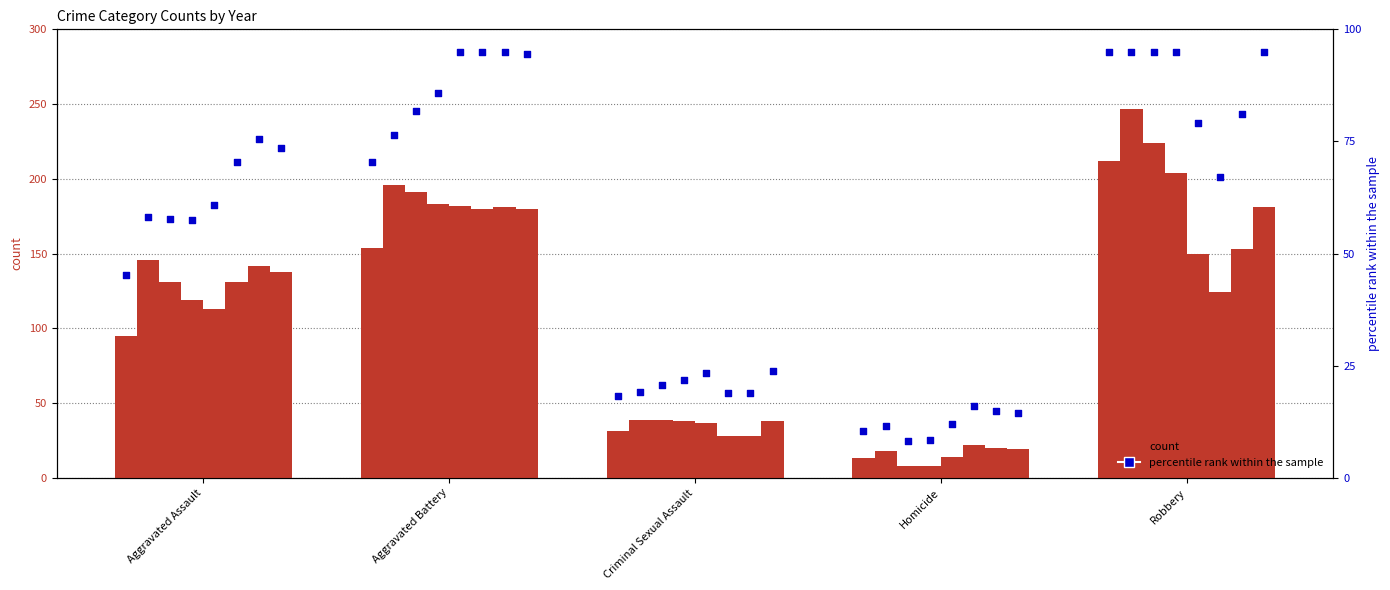

Approximately how many times larger is the value at Homicide compared to Aggravated Assault?

0.2